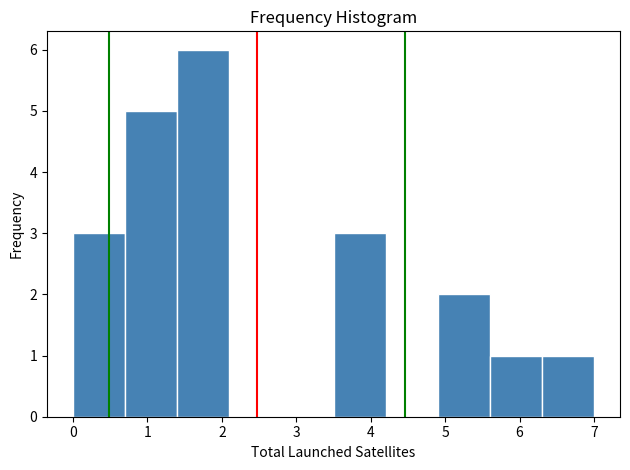

Reading left to right, transcribe this chart: for each bar, give the range it covers on the x-axis and its height. The values are not printed on the chart, so give them approximately, as read against the axis.

0.0 to 0.7: 3
0.7 to 1.4: 5
1.4 to 2.1: 6
2.1 to 2.8: 0
2.8 to 3.5: 0
3.5 to 4.2: 3
4.2 to 4.9: 0
4.9 to 5.6: 2
5.6 to 6.3: 1
6.3 to 7.0: 1